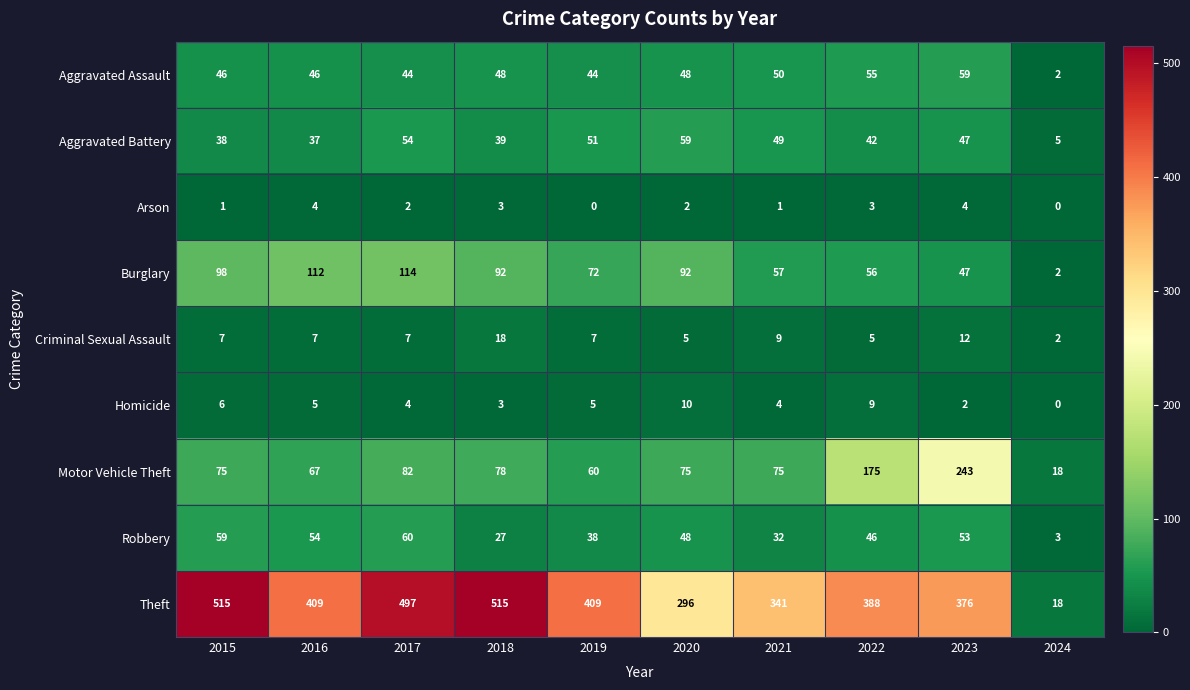

What is the difference between the maximum and minimum values in the Criminal Sexual Assault series?

16